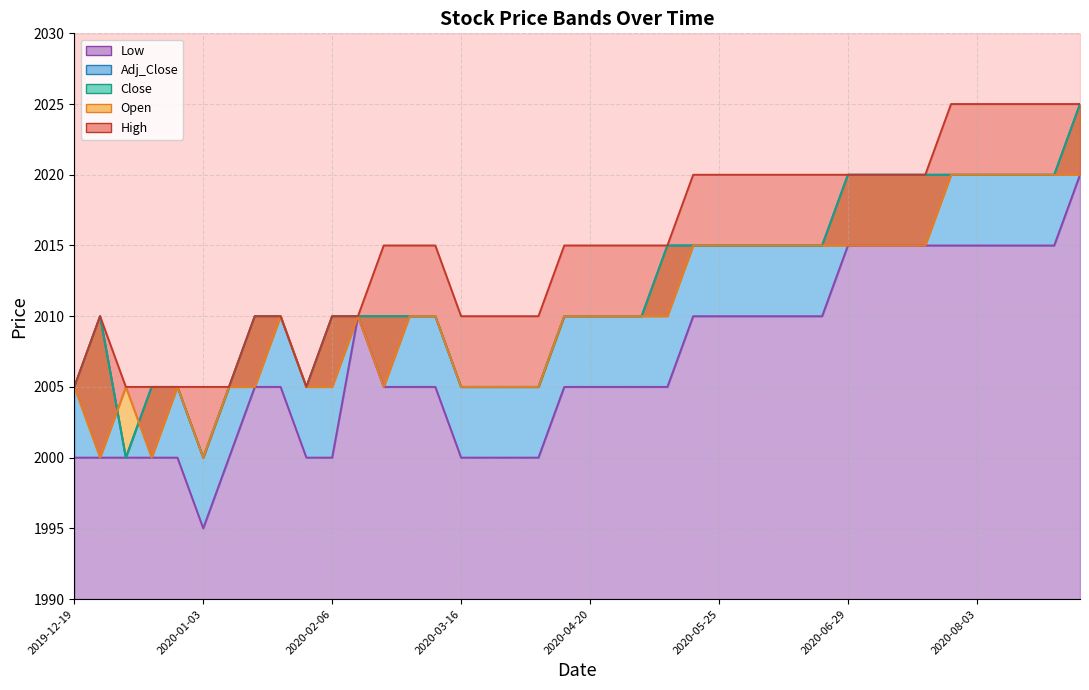

How many values in the Open series exceed 2010?

16